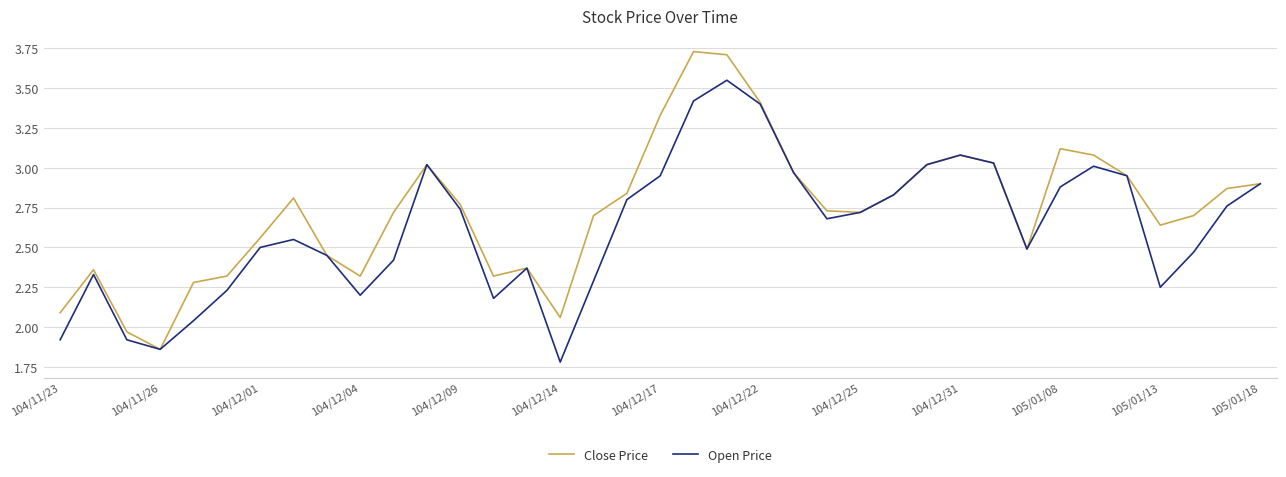

What is the minimum value for Open Price?

1.8